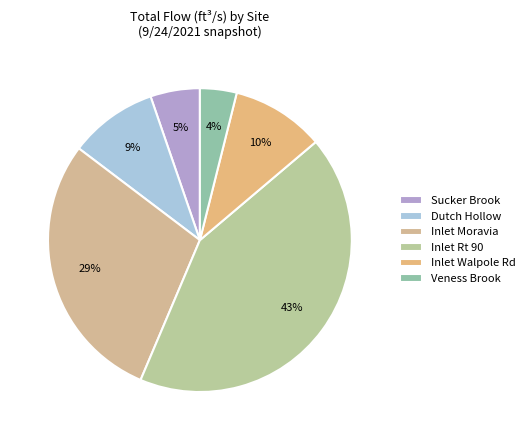

Combined, do Inlet Moravia and Inlet Rt 90 account for over 50%?

Yes